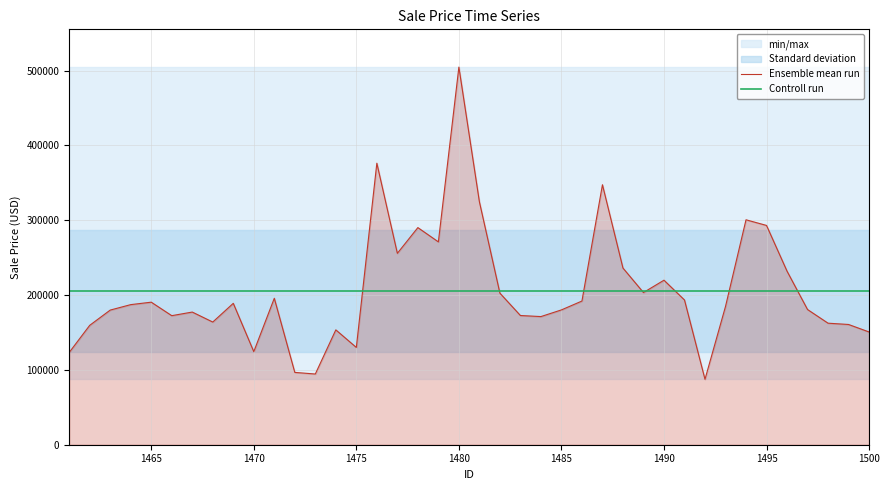

What is the total value across all series at 1495?

498930.9